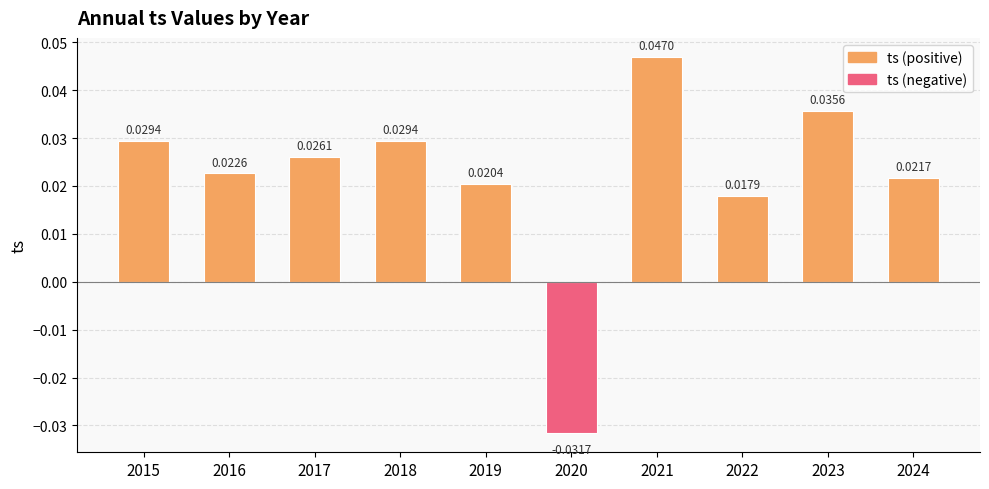

Which has a higher value, 2019 or 2024?

2024